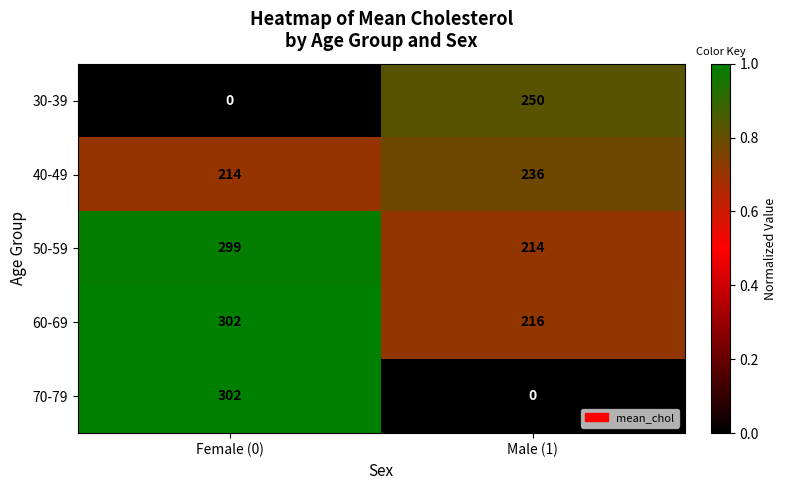

What is the sum of all 30-39 values?

250